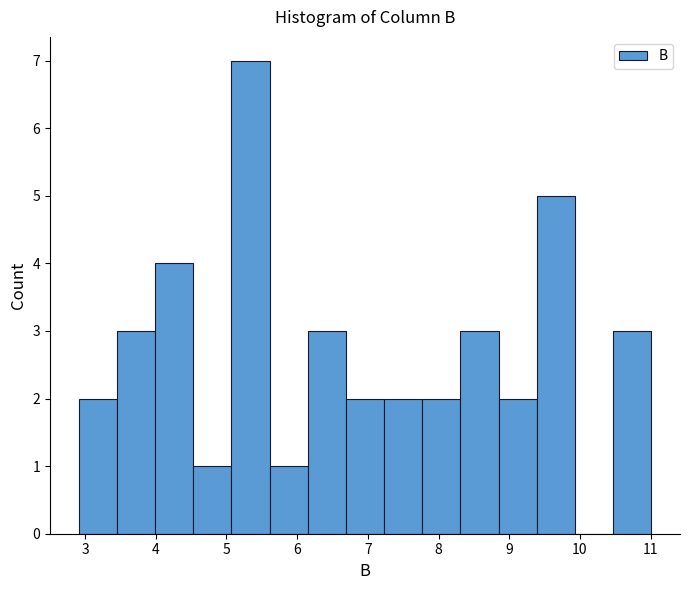

Reading left to right, transcribe this chart: for each bar, give the range it covers on the x-axis and its height. Neither the bar edges nor the heights are printed on the chart, so give them approximately, as read against the axes.

2.91 to 3.45: 2
3.45 to 3.99: 3
3.99 to 4.53: 4
4.53 to 5.07: 1
5.07 to 5.61: 7
5.61 to 6.15: 1
6.15 to 6.69: 3
6.69 to 7.23: 2
7.23 to 7.77: 2
7.77 to 8.31: 2
8.31 to 8.85: 3
8.85 to 9.39: 2
9.39 to 9.93: 5
9.93 to 10.47: 0
10.47 to 11.01: 3